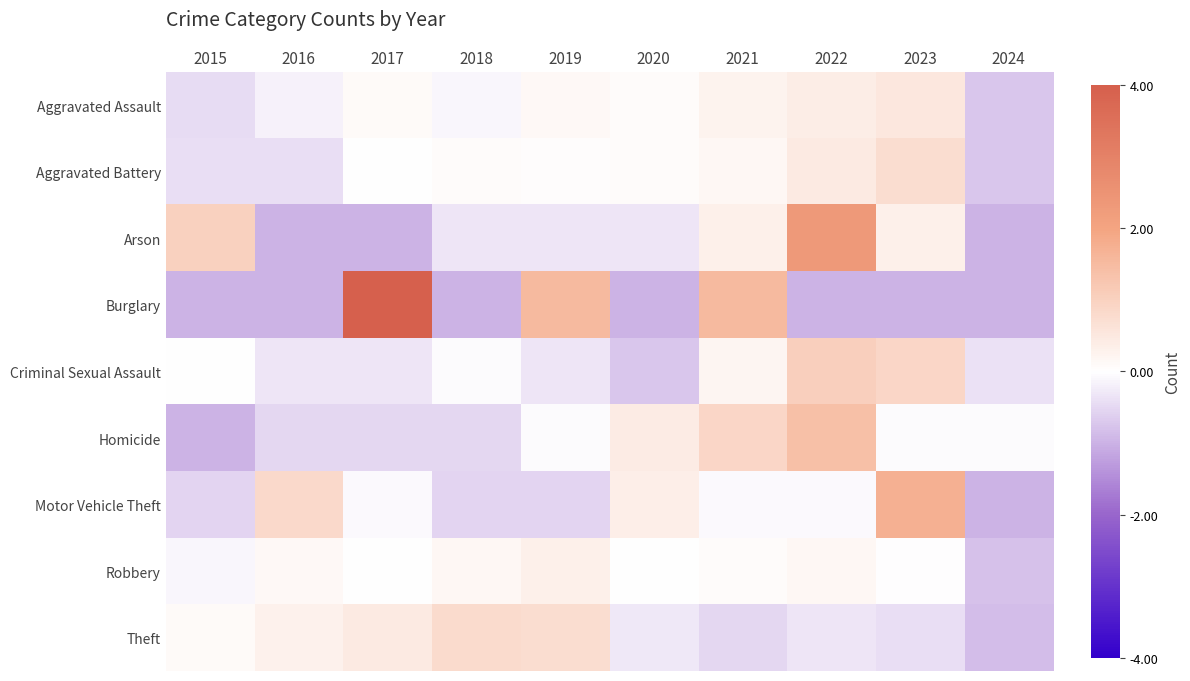

Rank the series by their maximum value, from lowest to highest.

Robbery, Aggravated Assault, Aggravated Battery, Theft, Criminal Sexual Assault, Homicide, Motor Vehicle Theft, Arson, Burglary